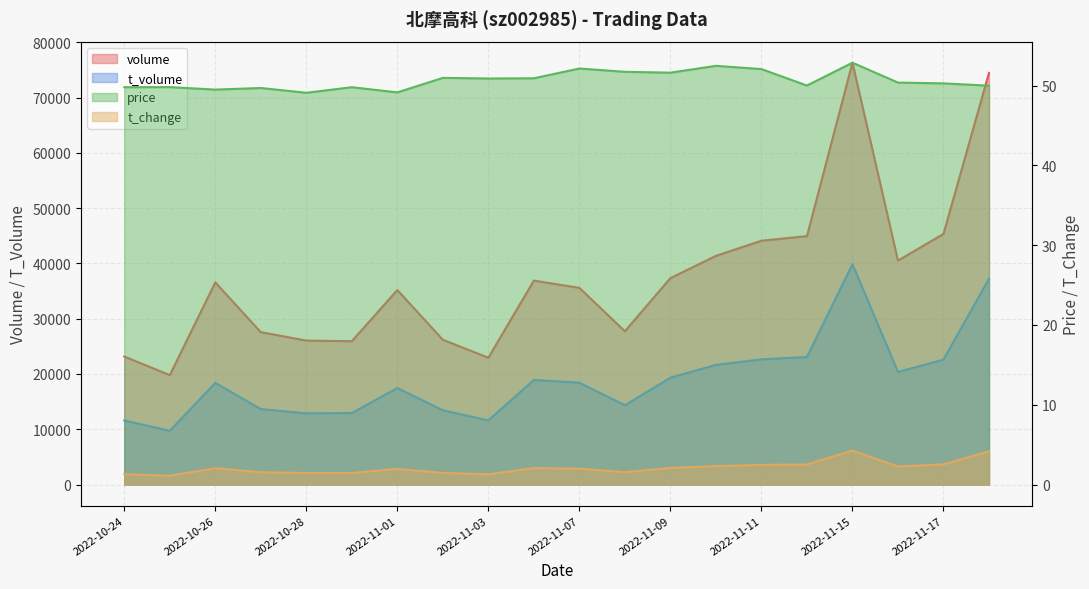

Reading right to left, what are all the values shown in this chart?

volume: 74465.0	45345.0	40500.0	76308.0	44935.0	44103.0	41369.0	37337.0	27728.0	35575.0	36894.0	22943.0	26187.0	35183.0	25931.0	26043.0	27561.0	36567.0	19788.0	23162.0
t_volume: 37233.0	22596.0	20363.0	39859.0	23077.0	22641.0	21641.0	19317.0	14343.0	18421.0	18918.0	11595.0	13429.0	17453.0	12933.0	12881.0	13645.0	18381.0	9713.0	11589.0
price: 50.0	50.3	50.4	52.9	50.0	52.1	52.5	51.6	51.7	52.1	50.9	50.9	51.0	49.1	49.8	49.1	49.7	49.5	49.8	49.8
t_change: 4.2	2.5	2.3	4.3	2.5	2.5	2.3	2.1	1.6	2.0	2.1	1.3	1.5	2.0	1.4	1.4	1.5	2.0	1.1	1.3